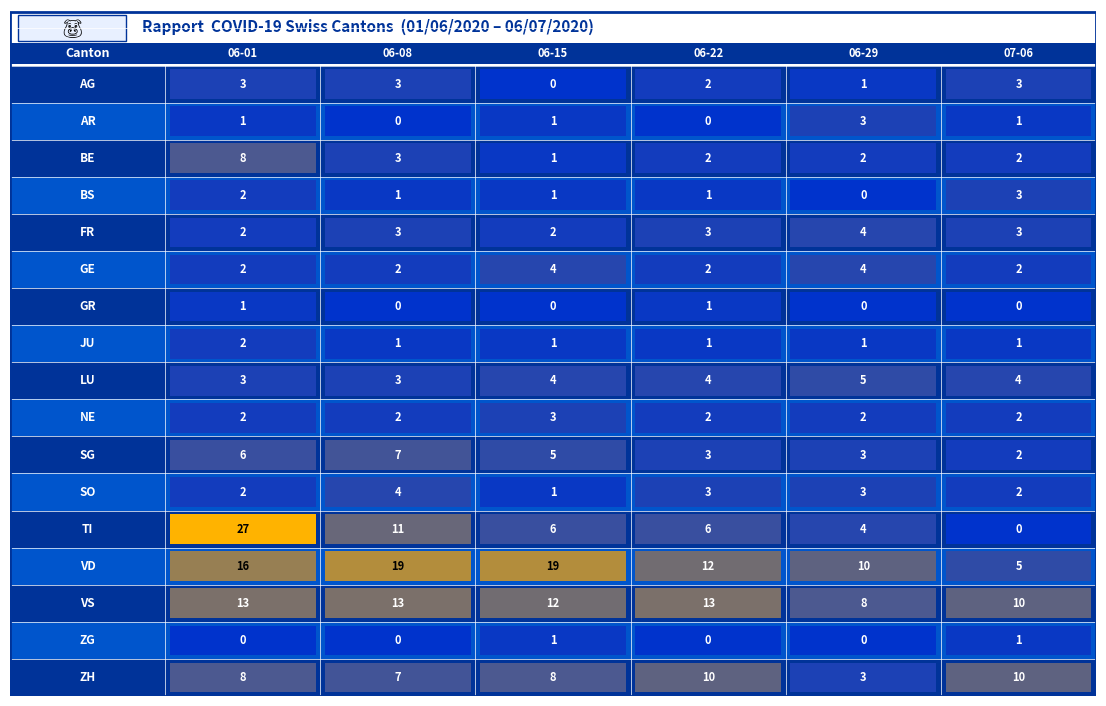

Reading left to right, what are all the values shown in this chart?

AG: 3	3	0	2	1	3
AR: 1	0	1	0	3	1
BE: 8	3	1	2	2	2
BS: 2	1	1	1	0	3
FR: 2	3	2	3	4	3
GE: 2	2	4	2	4	2
GR: 1	0	0	1	0	0
JU: 2	1	1	1	1	1
LU: 3	3	4	4	5	4
NE: 2	2	3	2	2	2
SG: 6	7	5	3	3	2
SO: 2	4	1	3	3	2
TI: 27	11	6	6	4	0
VD: 16	19	19	12	10	5
VS: 13	13	12	13	8	10
ZG: 0	0	1	0	0	1
ZH: 8	7	8	10	3	10